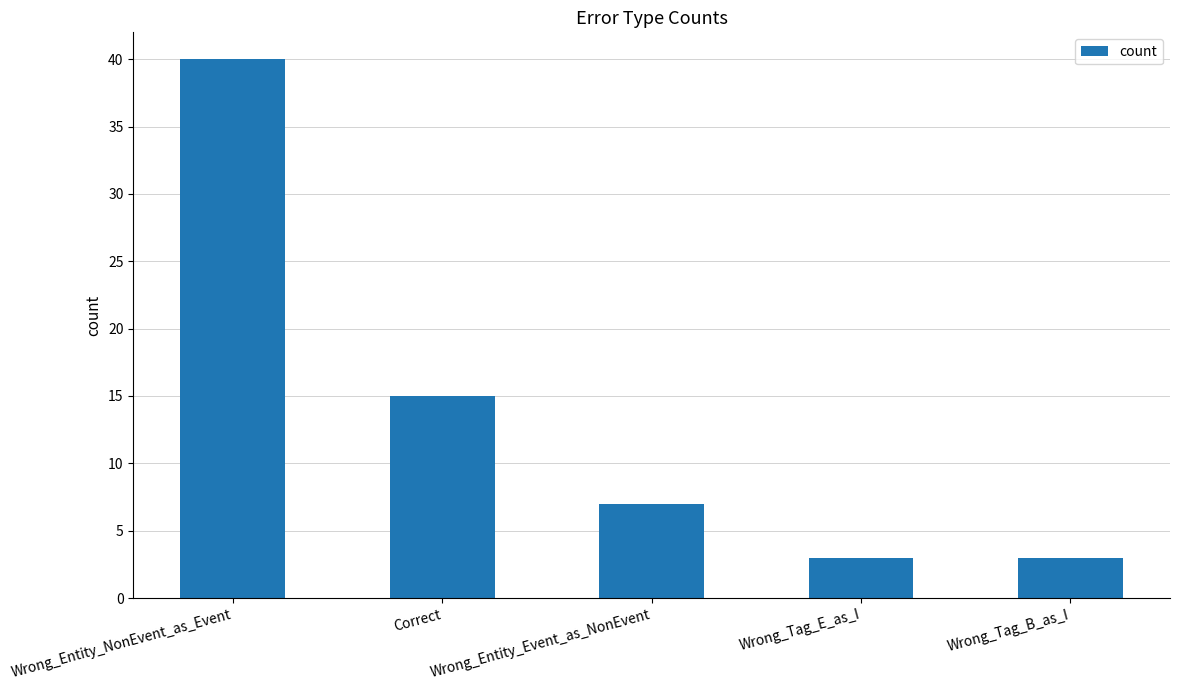

What is the difference between the second highest and minimum values?

12